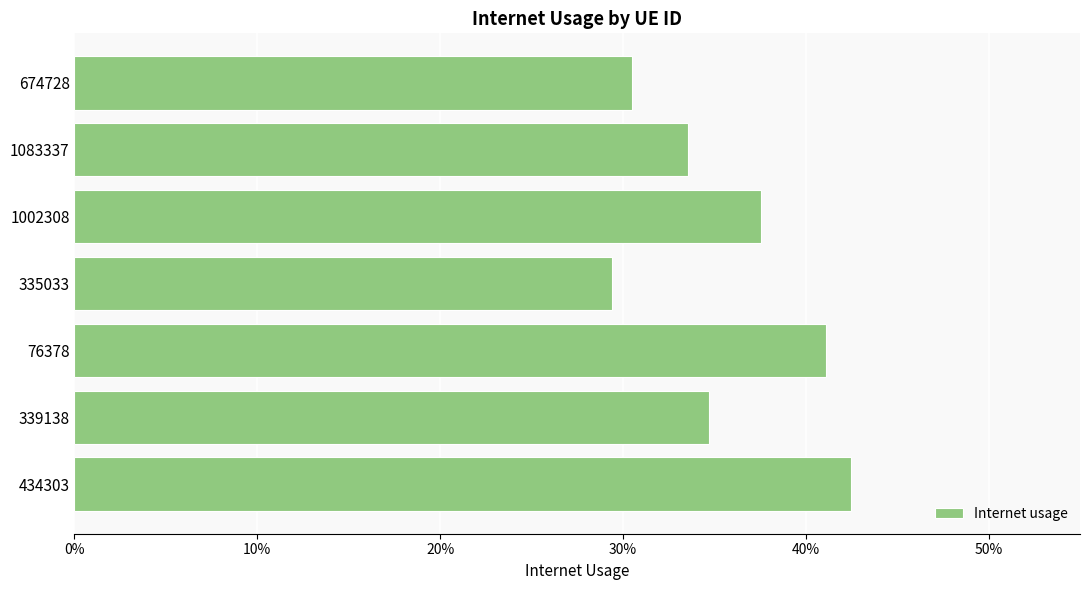

Rank the categories by value from highest to lowest.

434303, 76378, 1002308, 339138, 1083337, 674728, 335033